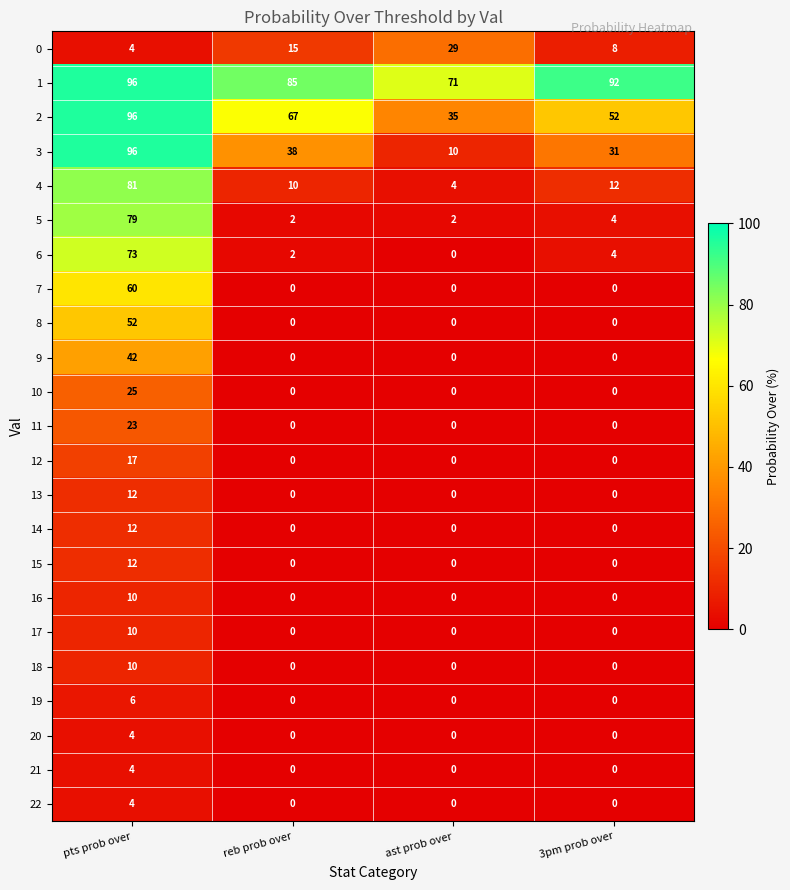

What is the difference between the maximum and minimum values in the 1 series?

25